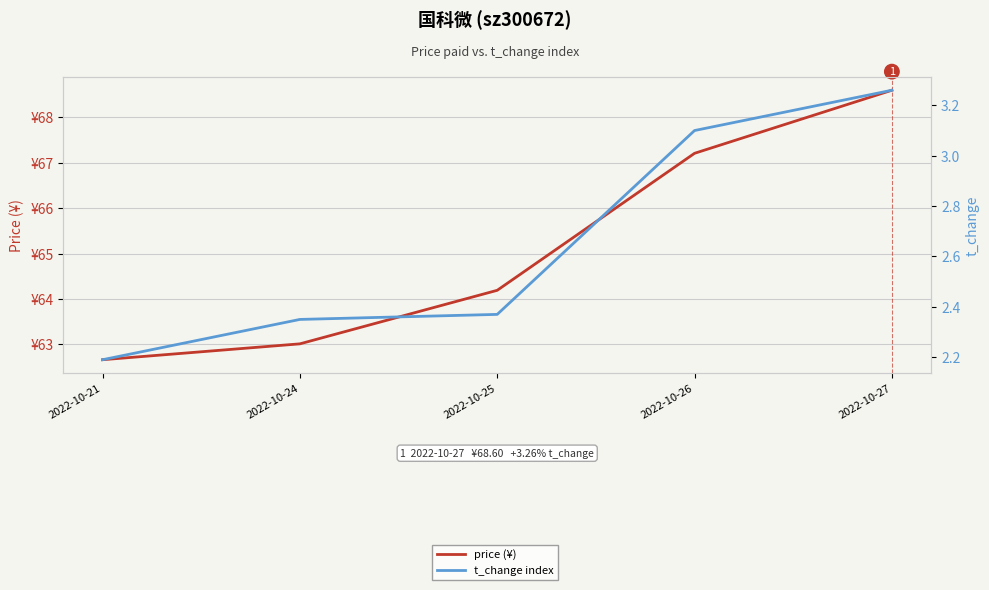

What is the maximum value for price (¥)?

68.6